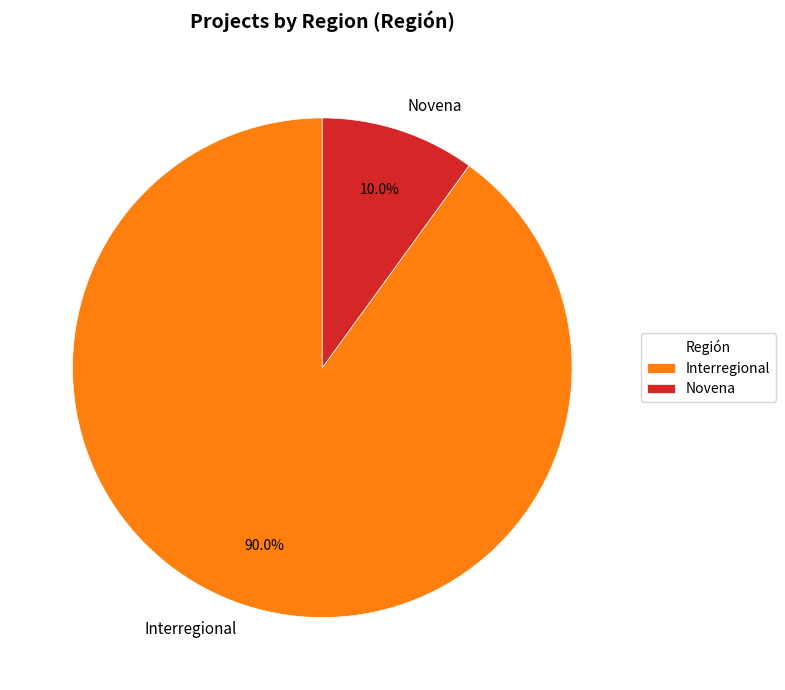

How many segments does this pie chart have?

2